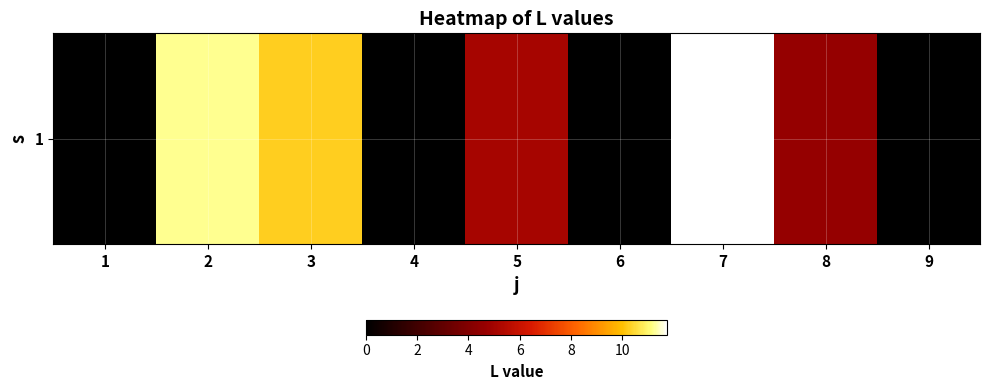

What is the difference between the maximum and second lowest values?

11.8